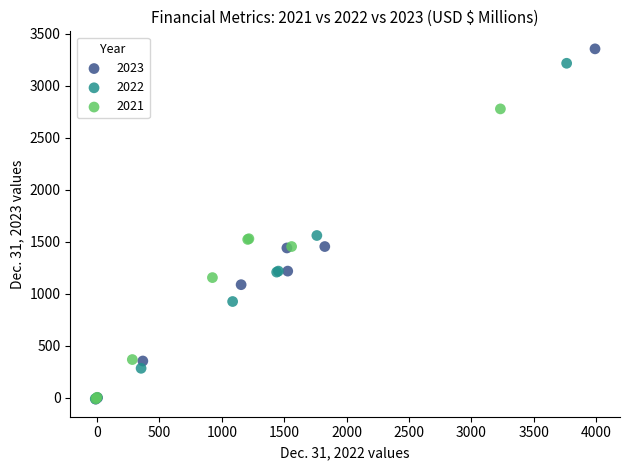

What are all the series names shown in the legend?

2023, 2022, 2021